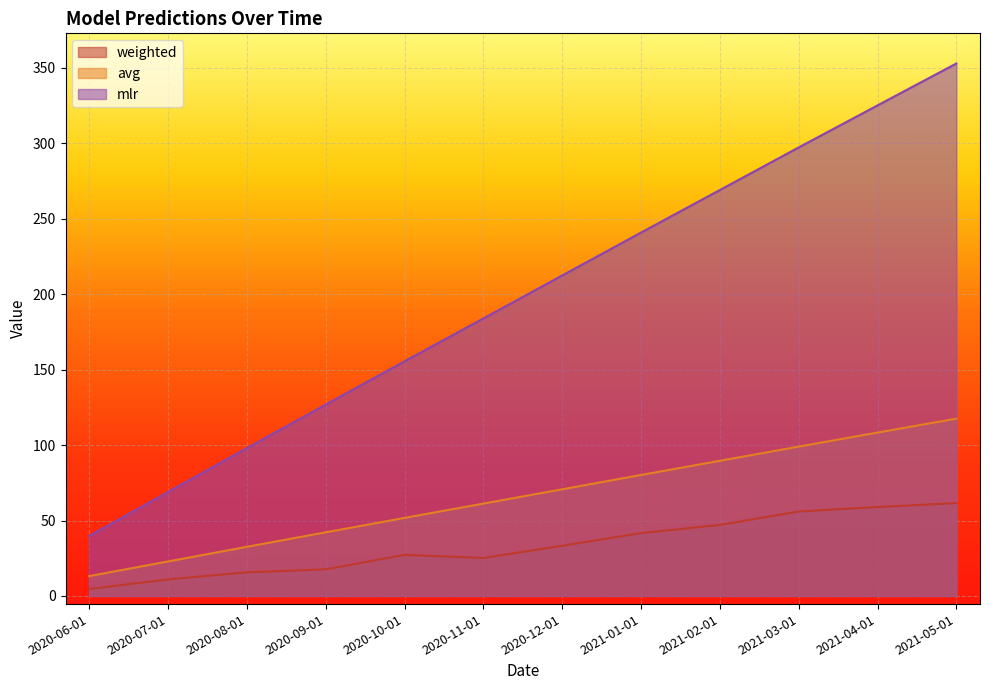

Between 2021-04-01 and 2021-05-01, which series saw the biggest shift?

mlr